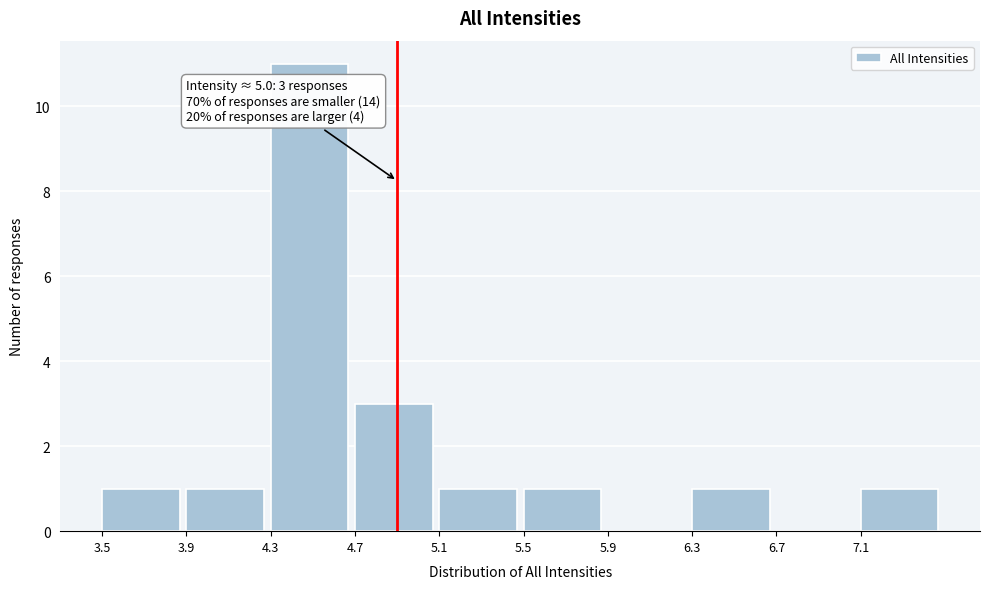

Which range on the x-axis has the tallest bar?

4.3 to 4.7